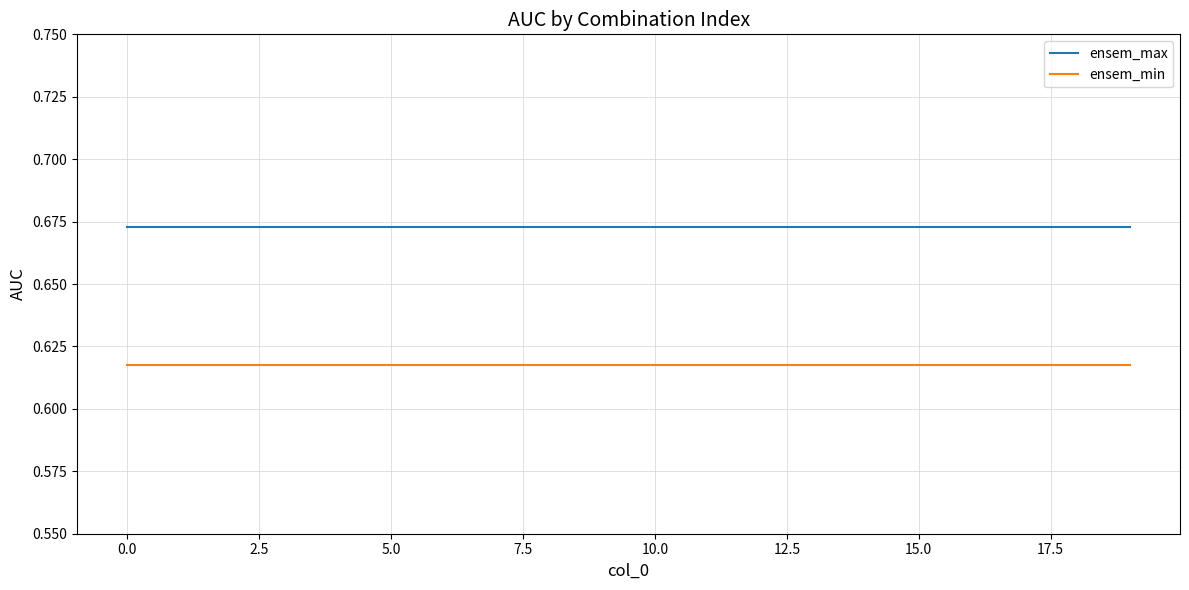

List the series in order of their peak value, highest first.

ensem_max, ensem_min